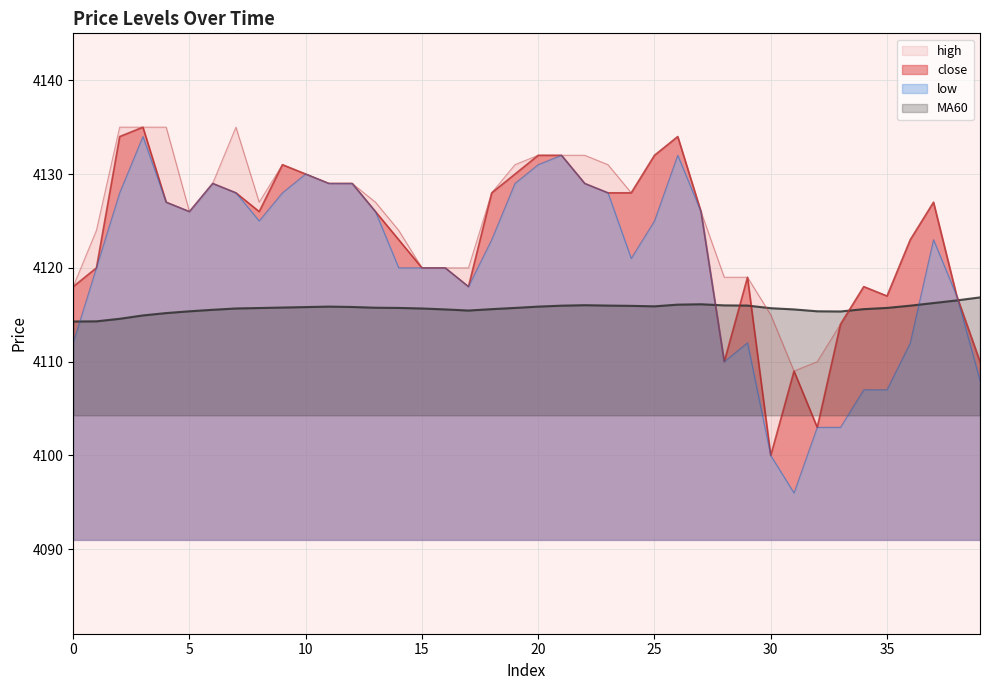

At 14, list the series in order from largest to smallest.

high, close, low, MA60